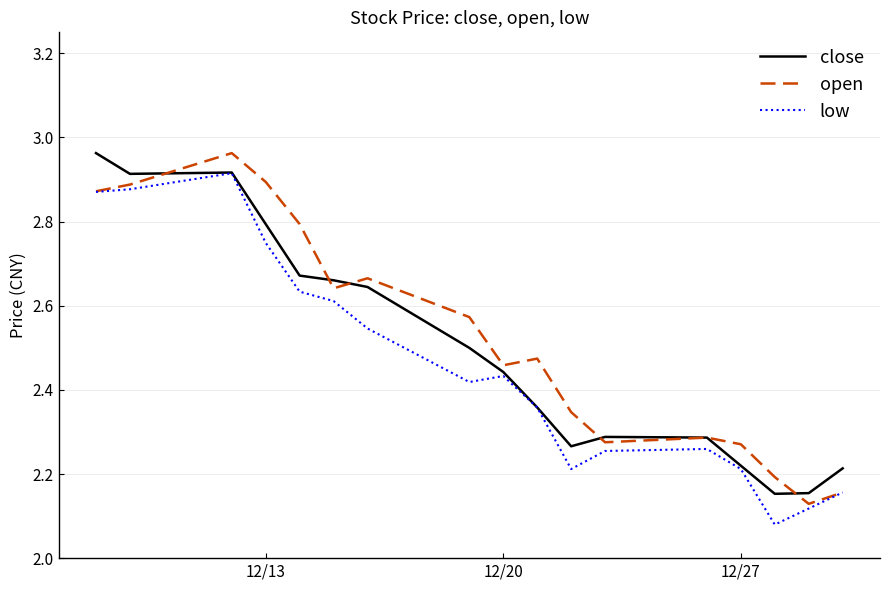

Rank the series by their maximum value, from lowest to highest.

low, close, open